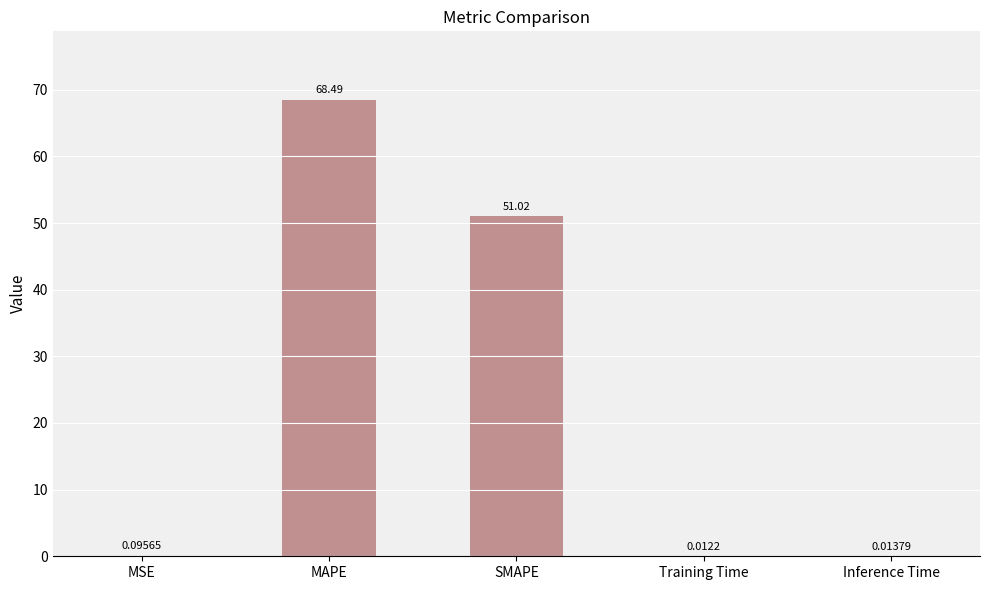

What is the sum of all values?

119.6